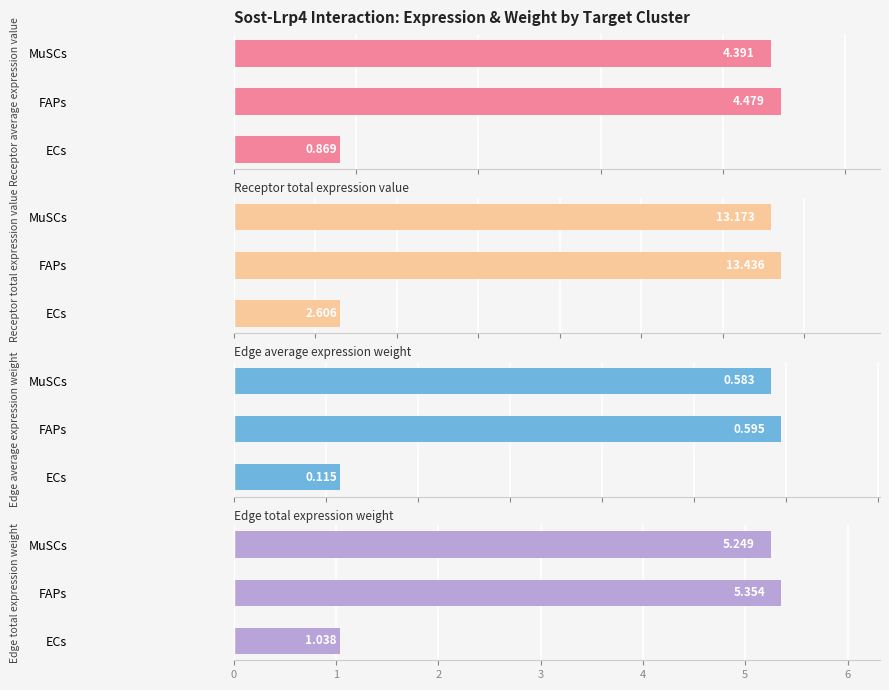

Which series has the largest total across all categories?

Receptor total expression value